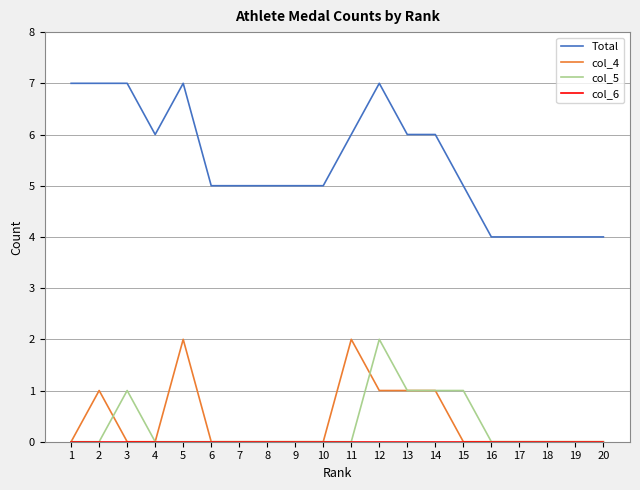

What is the approximate value of col_4 at 11?

2